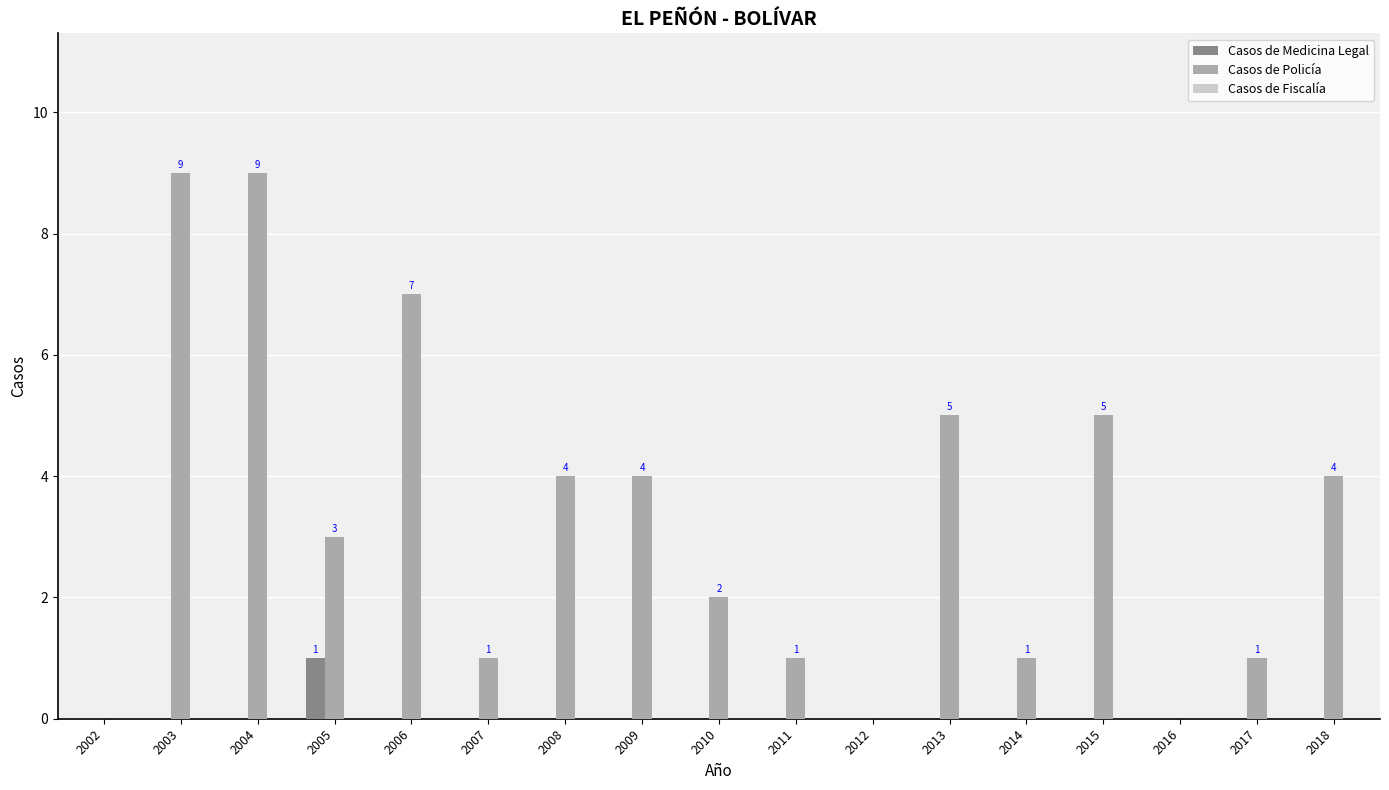

Is it true that Casos de Medicina Legal equals 0 at 2005?

False